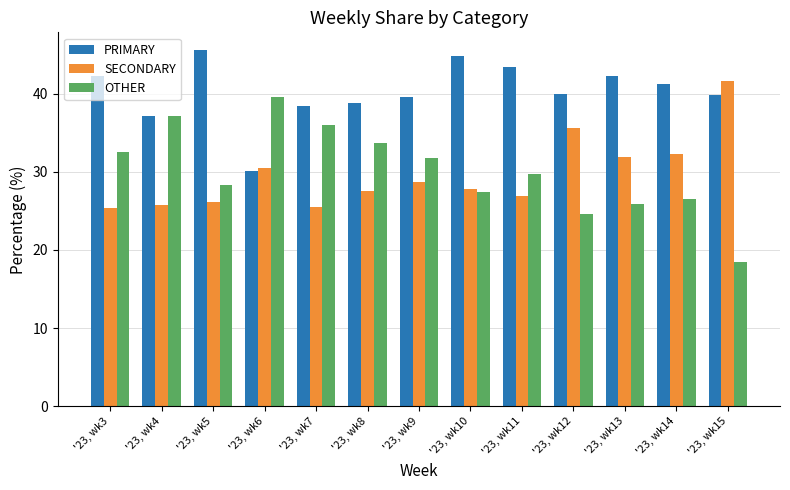

Which label corresponds to the smallest value in the chart?

'23, wk15